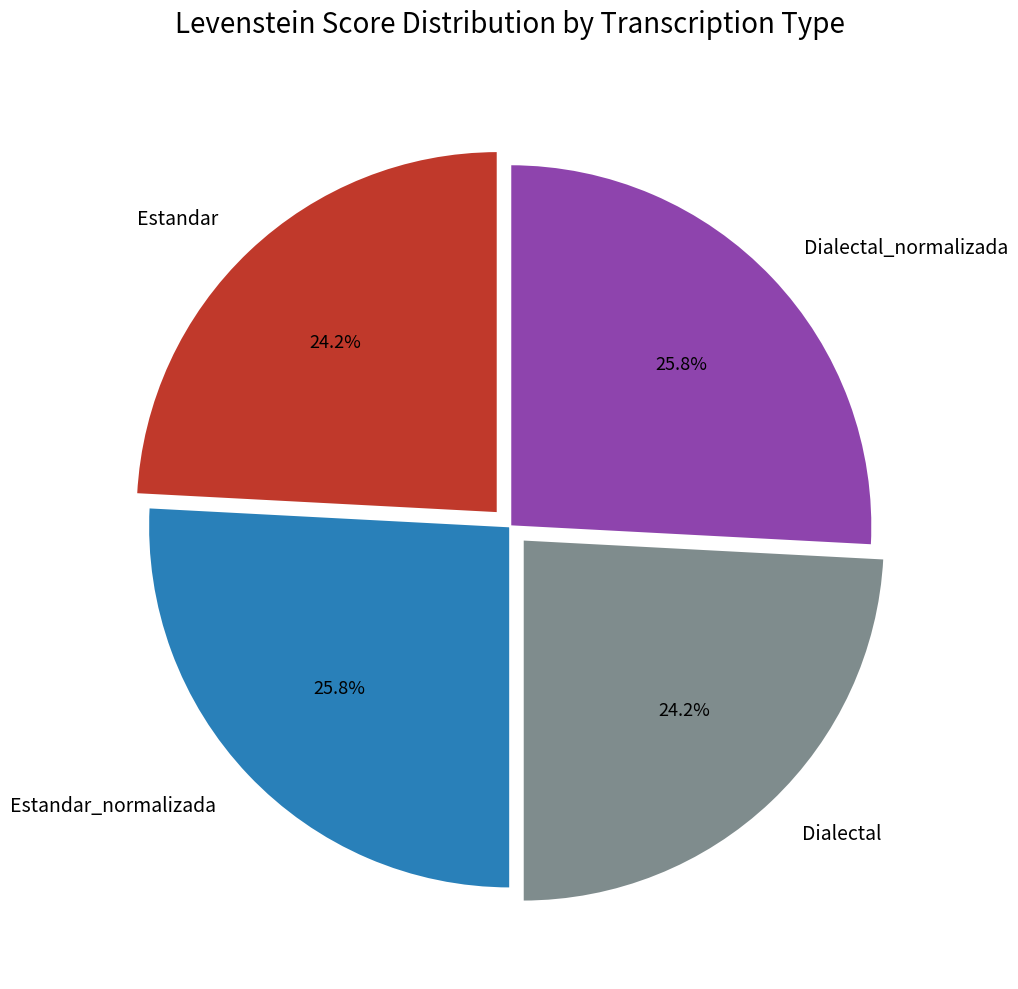

Is it true that Dialectal_normalizada is 34% of the pie?

False